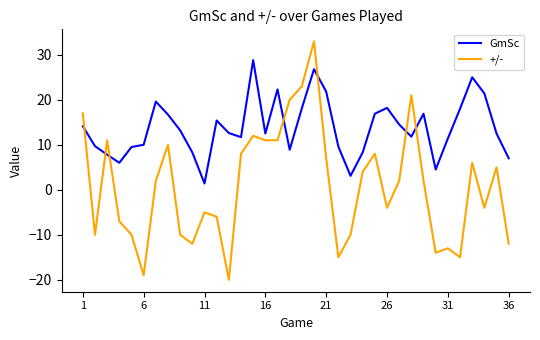

Rank the series by their maximum value, from highest to lowest.

+/-, GmSc